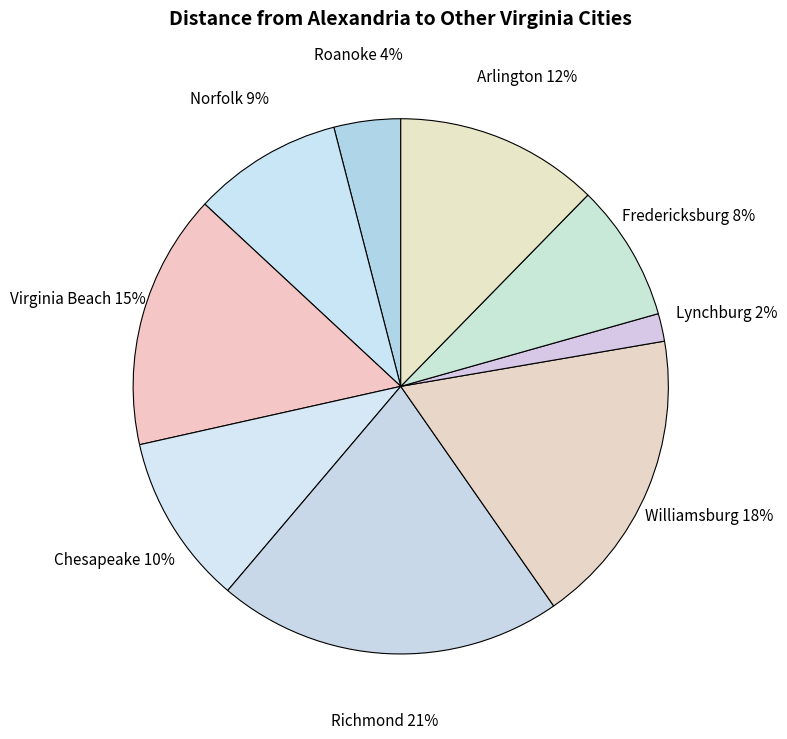

Does Fredericksburg account for over 50% of the chart?

No